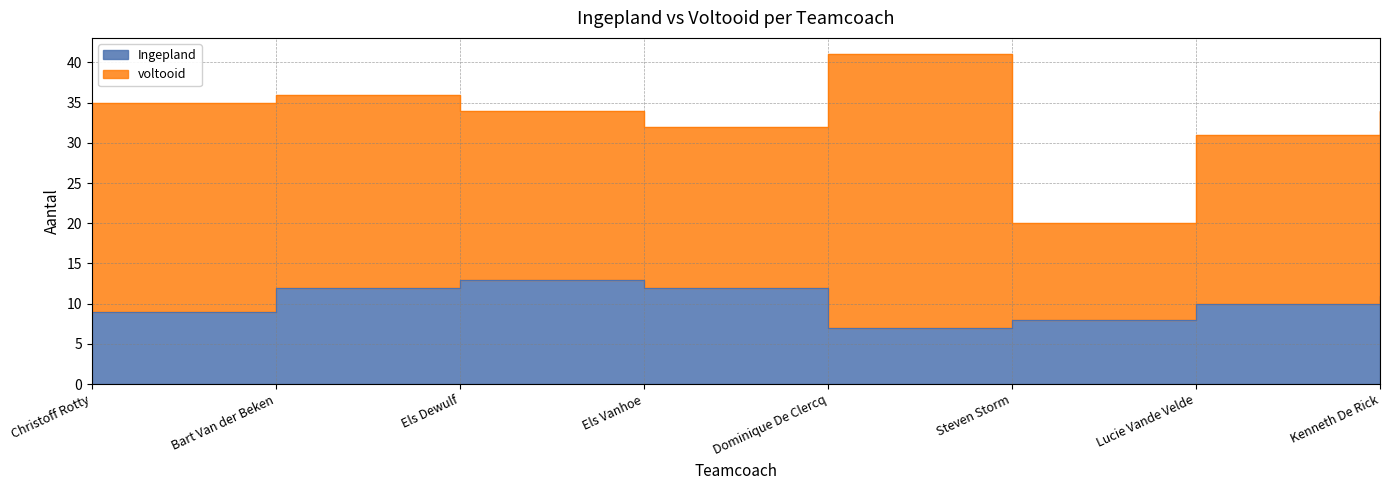

True or false: there are more than 0 points higher than both neighbors.

True